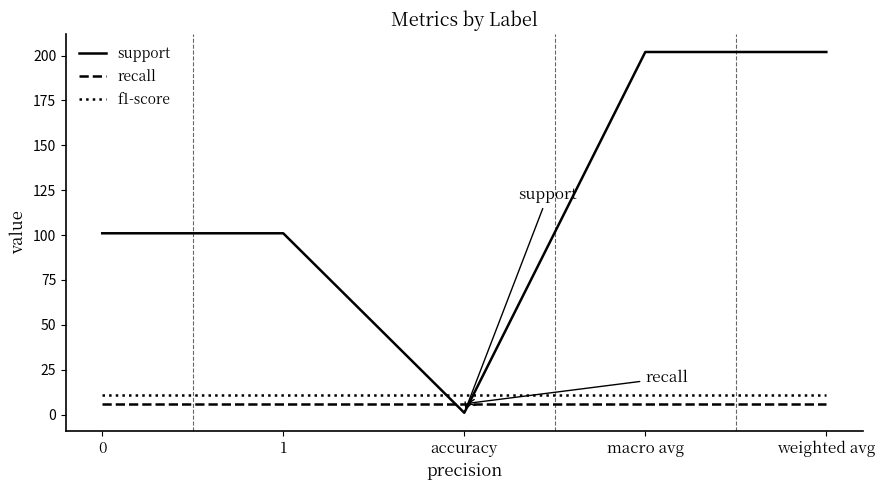

Is the value of recall at 1 greater than the value of support at macro avg?

No